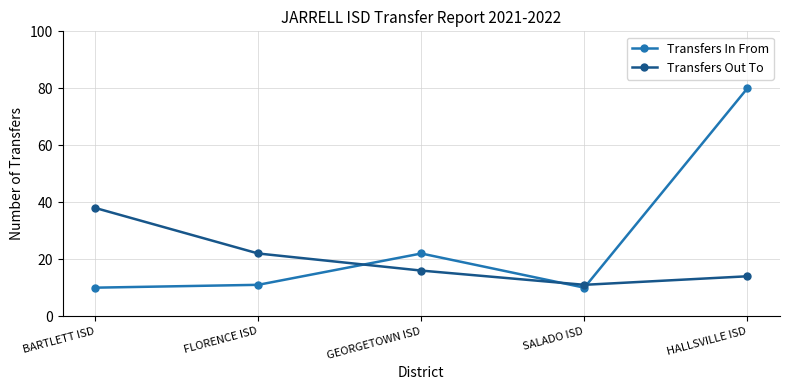

What is the label of the 3rd point from the right?

GEORGETOWN ISD